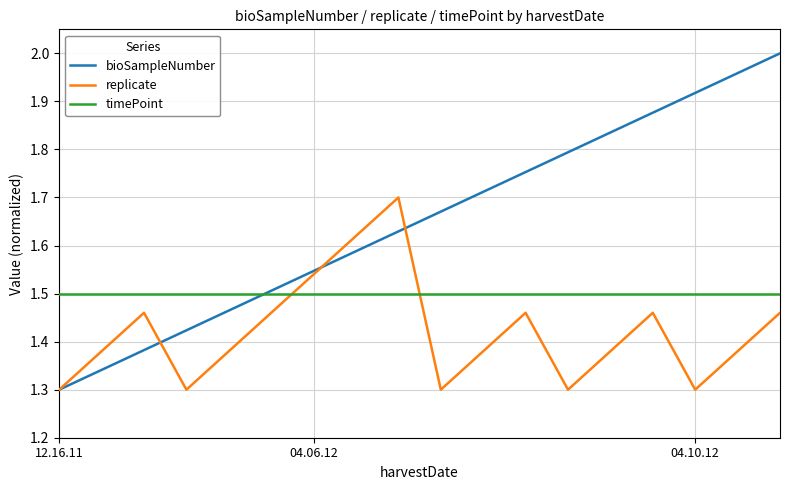

How many categories are shown in the chart?

18